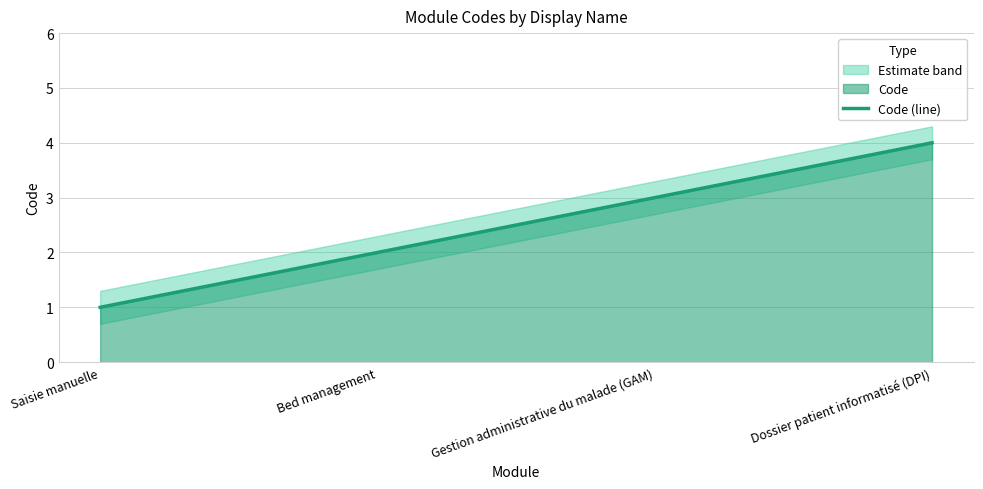

What is the change in value from Saisie manuelle to Gestion administrative du malade (GAM)?

+2